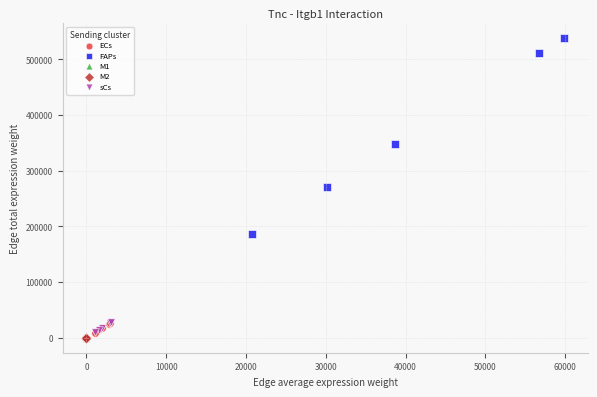

Which series contains the highest Y value?

FAPs